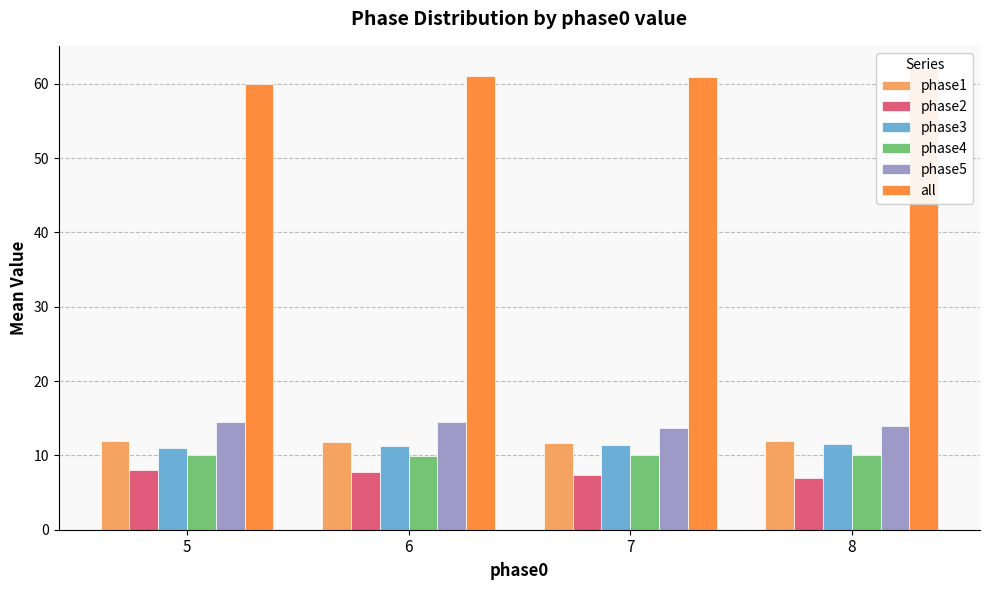

Rank the series at 6 from highest to lowest value.

all, phase5, phase1, phase3, phase4, phase2